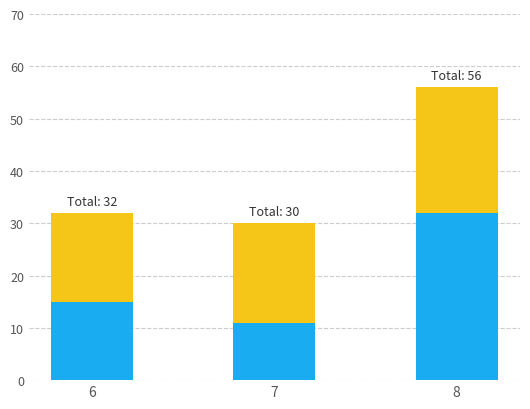

Are the bars horizontal?

No